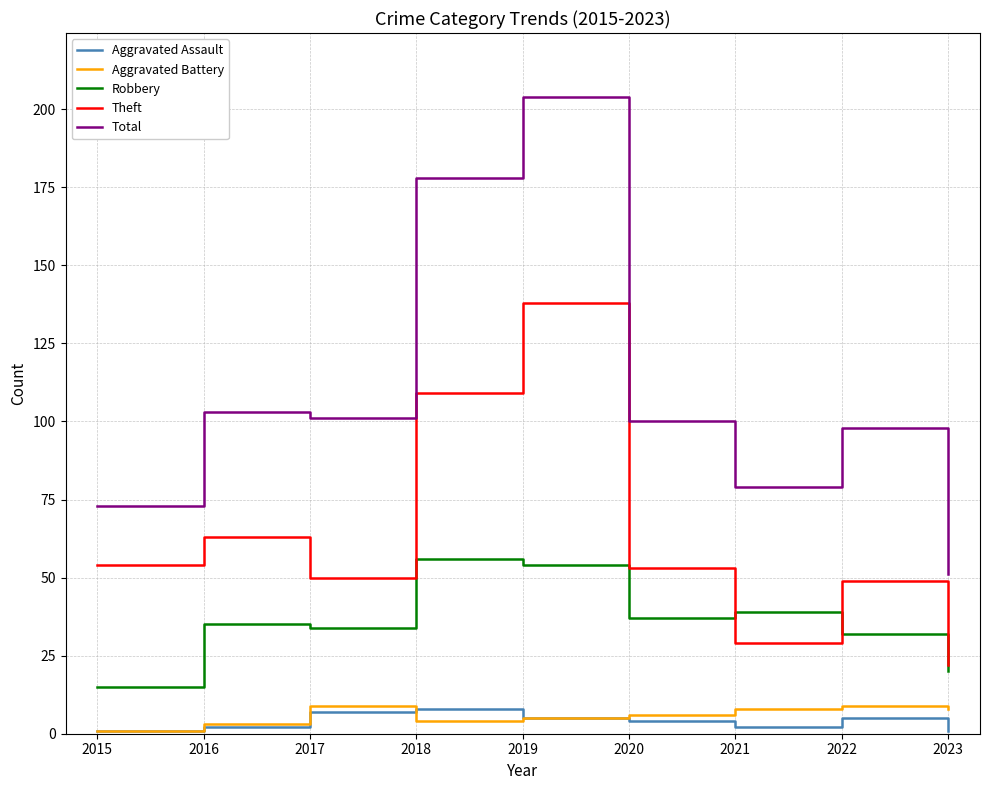

True or false: Aggravated Assault and Robbery intersect in this chart.

False